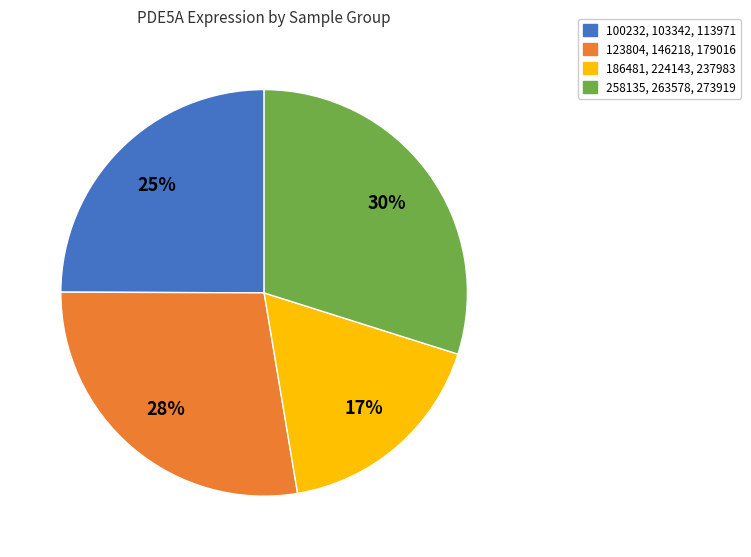

To the nearest percent, what is the average slice percentage?

25%